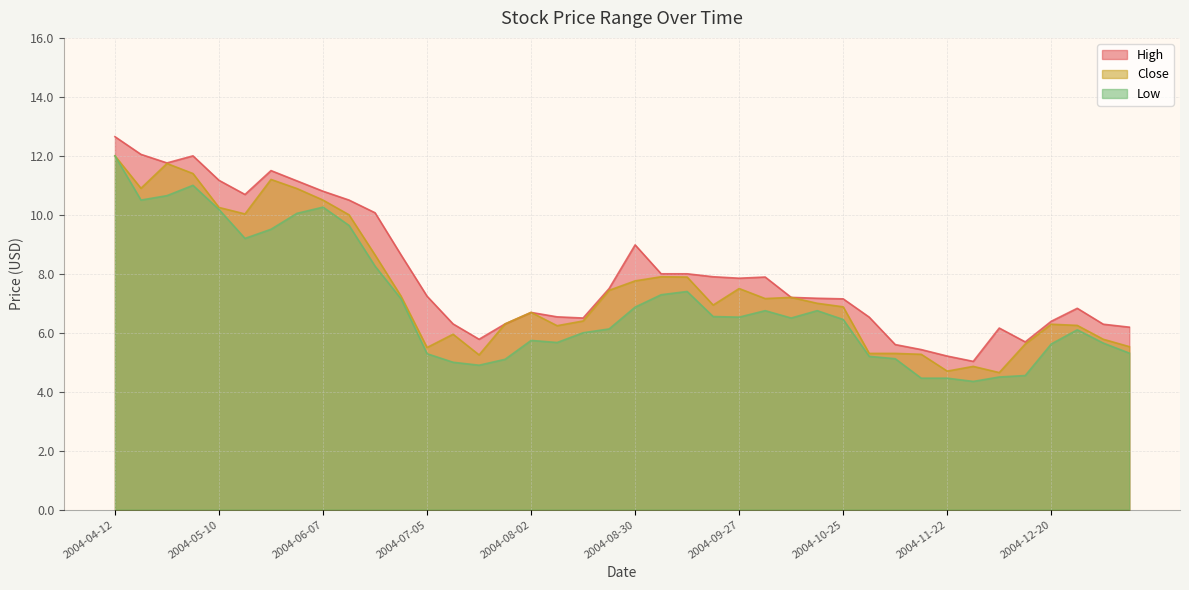

What position from the right is 2004-11-29?

7